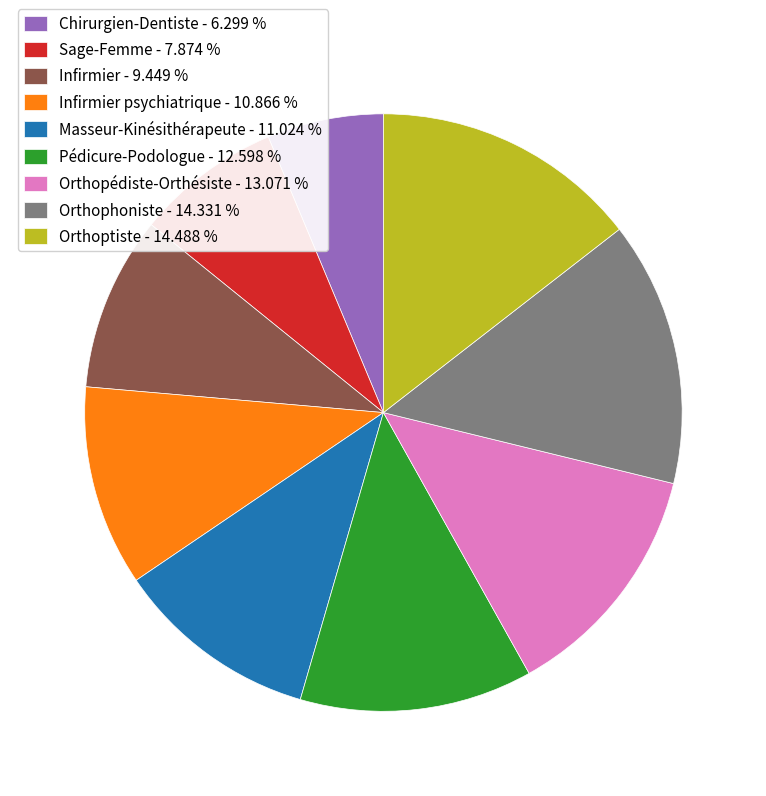

Which category has the smallest portion of the pie?

Chirurgien-Dentiste - 6.299 %